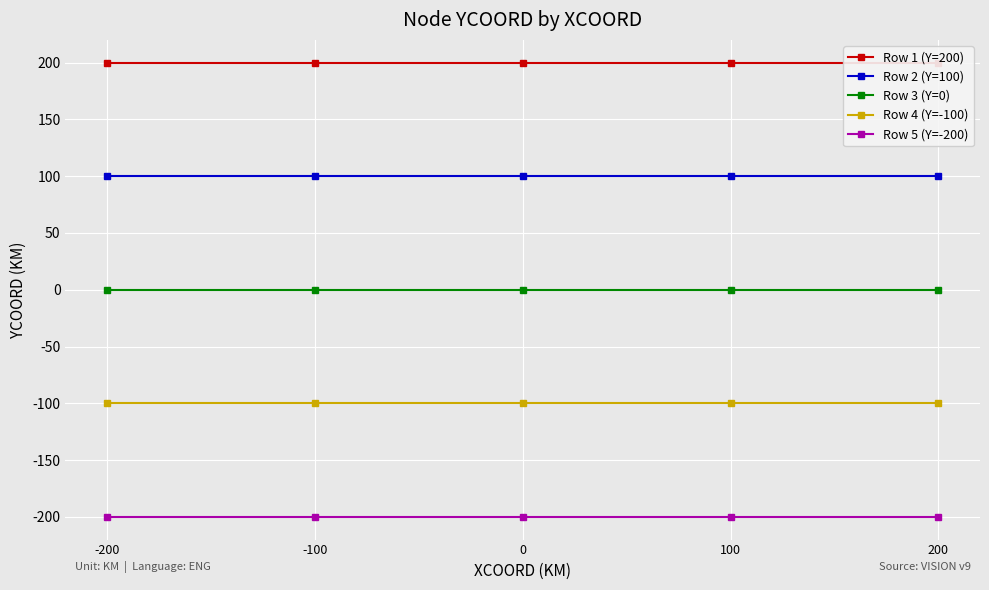

Where is Row 4 (Y=-100) nearest to the value -100?

-200